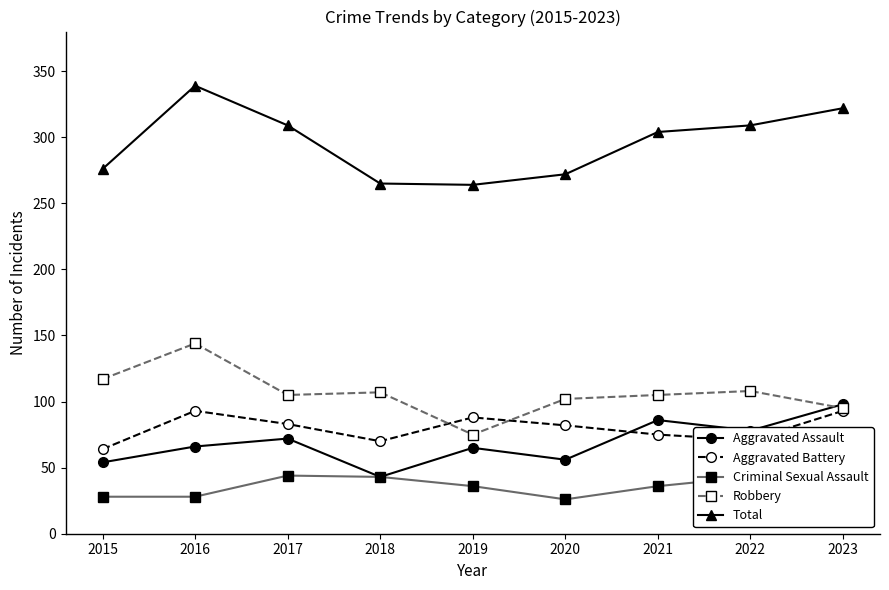

Which series has the largest range (max minus min)?

Total